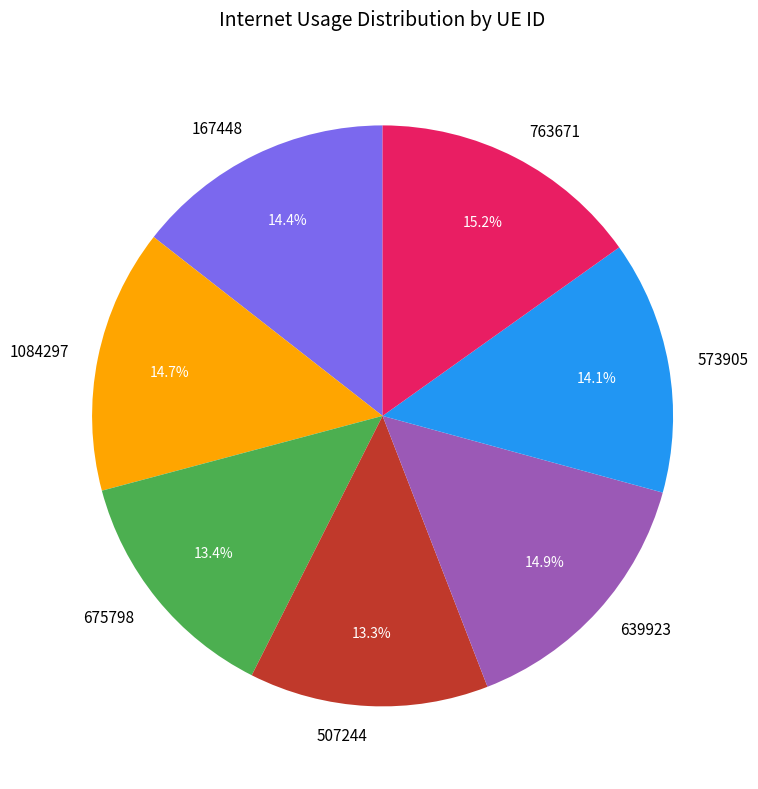

Is there any slice that represents more than half of the pie?

No